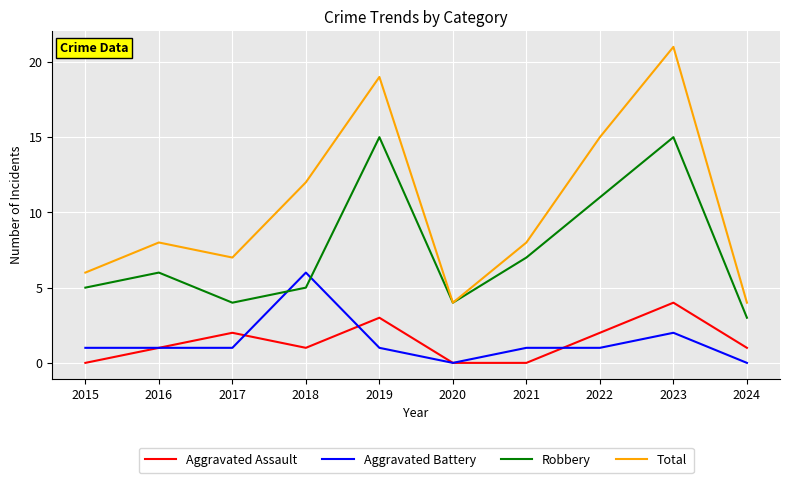

What are all the series names shown in the legend?

Aggravated Assault, Aggravated Battery, Robbery, Total